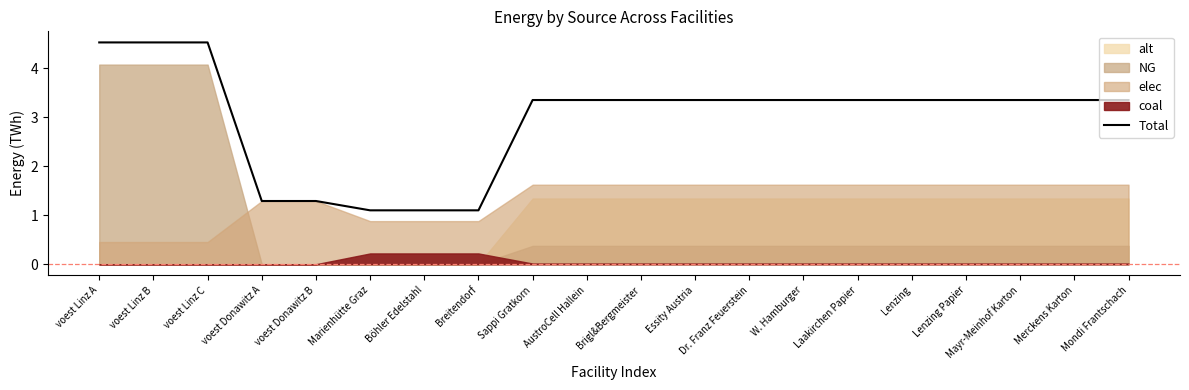

How many lines are shown in the chart?

1